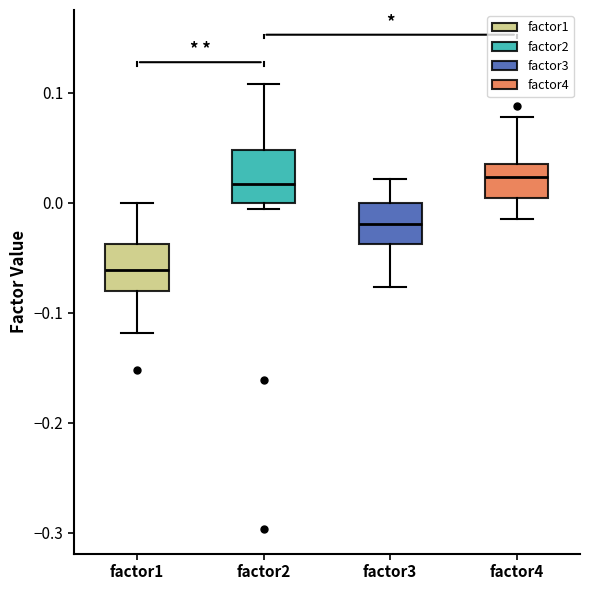

Reading left to right, transcribe this box plot: for each box, give where its median line is, the range the box spans, and where its two whiskers end, as read against the y-axis. The values are not printed on the chart, so give them approximately, as read against the axis.

factor1: median -0.06, box -0.08 to -0.04, whiskers -0.12 to 0.00
factor2: median 0.02, box 0.00 to 0.05, whiskers -0.01 to 0.11
factor3: median -0.02, box -0.04 to 0.00, whiskers -0.08 to 0.02
factor4: median 0.02, box 0.00 to 0.04, whiskers -0.02 to 0.08